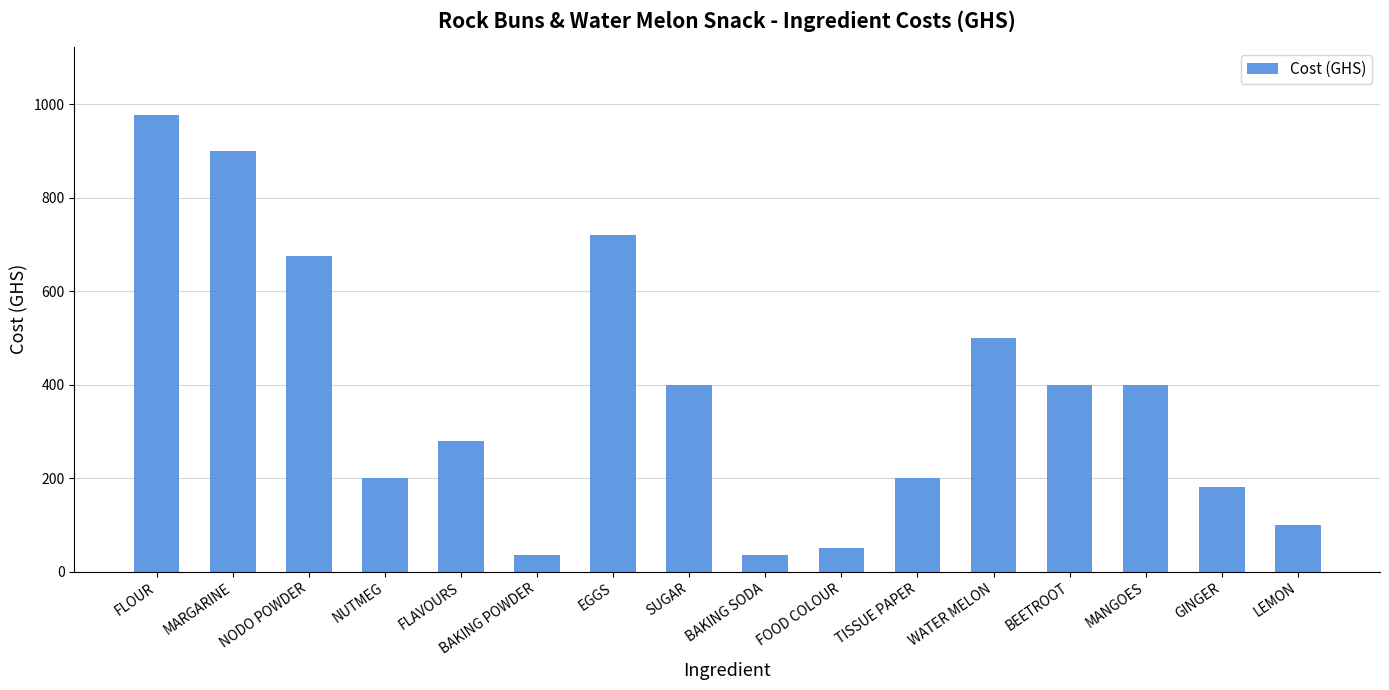

What is the value of the 6th bar from the left?

36